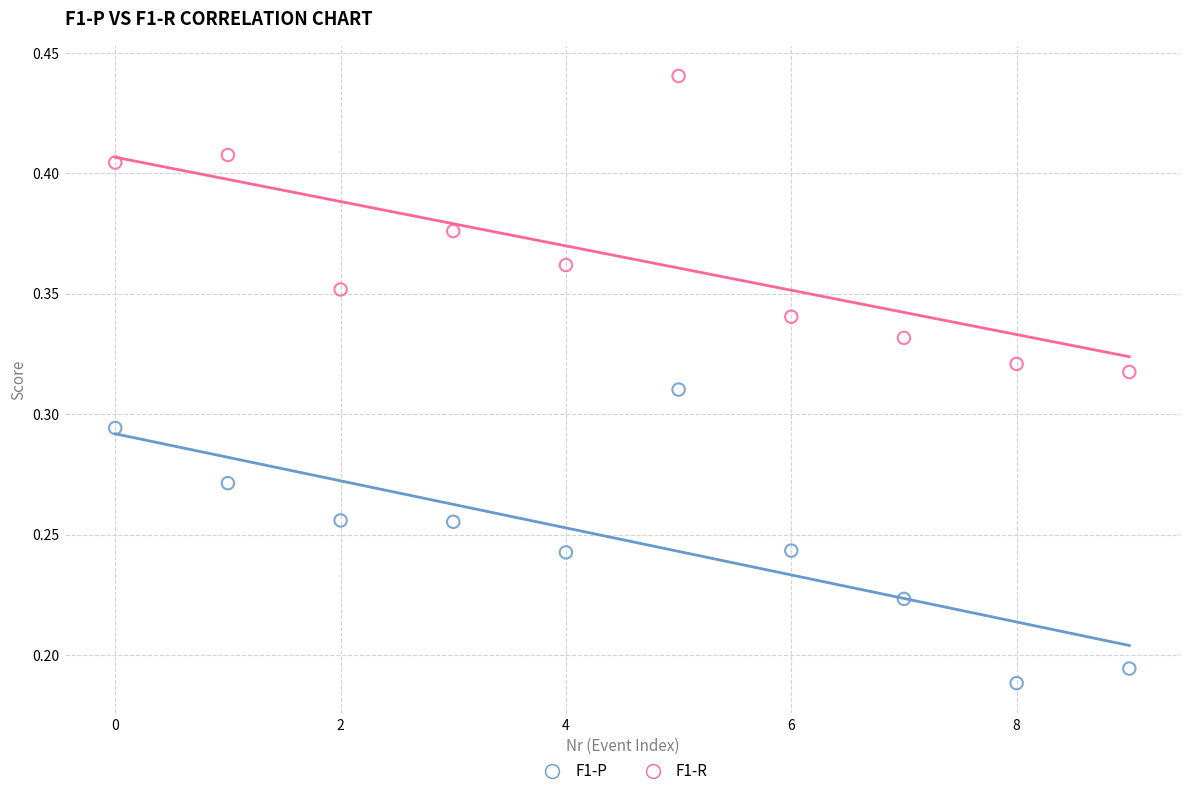

Which series reaches the minimum Y coordinate?

F1-P